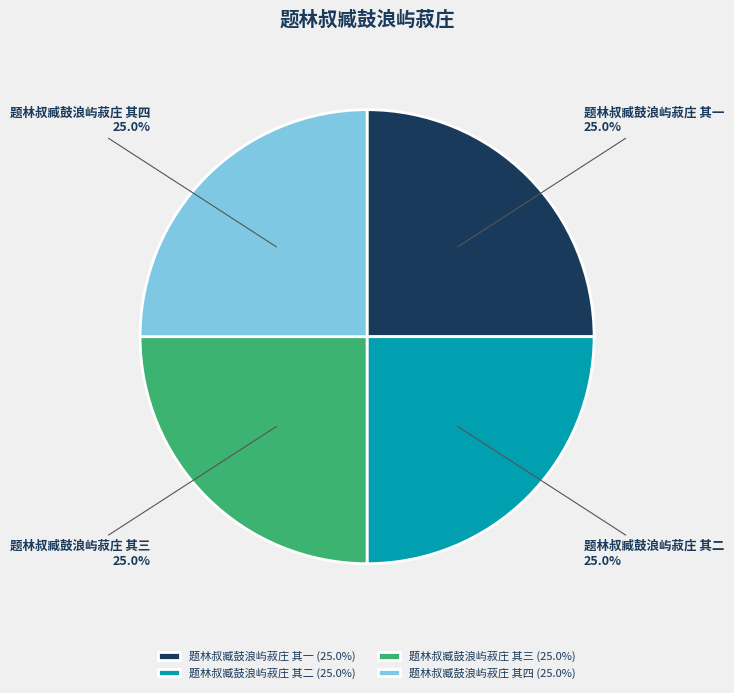

What portion of the pie excludes 题林叔臧鼓浪屿菽庄 其一?

75.0%